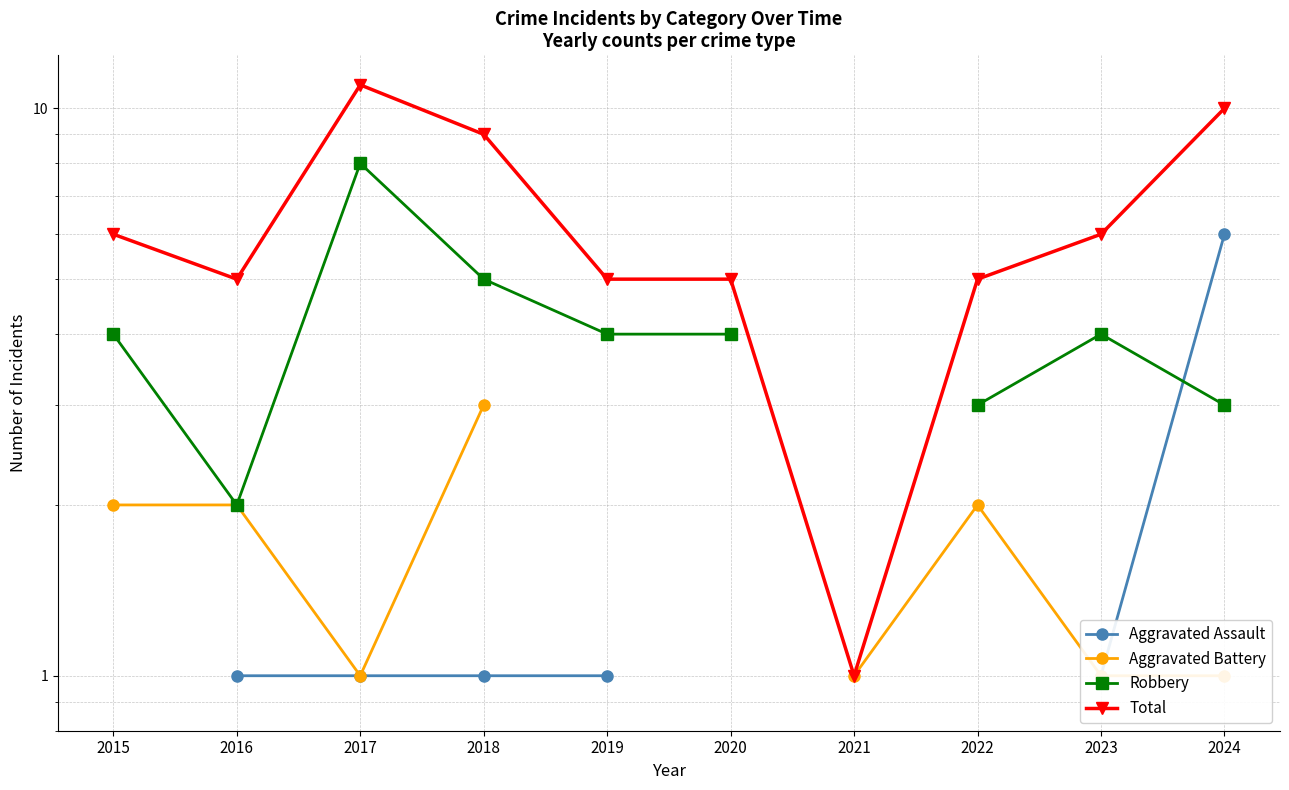

True or false: Aggravated Assault and Total cross at least once.

False